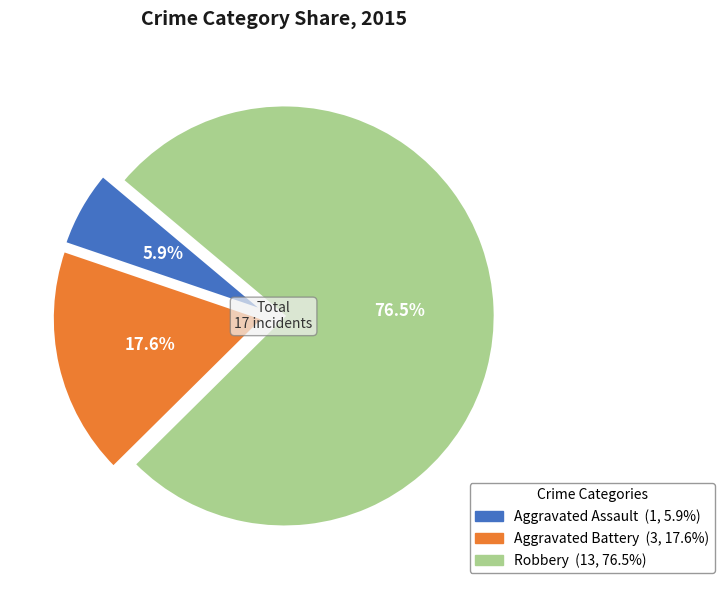

True or false: Aggravated Assault accounts for 1% of the total.

False